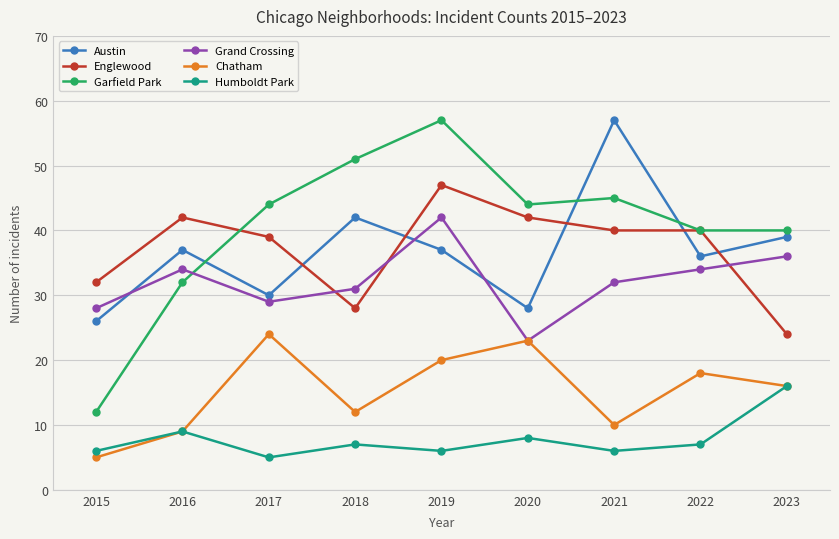

What is the difference between the highest and lowest values at 2021?

51